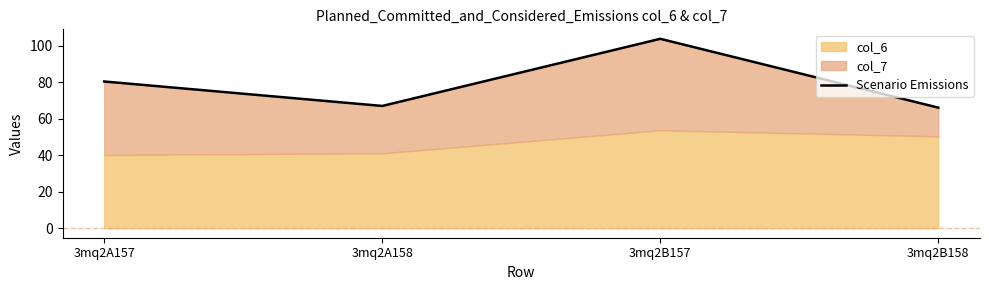

Reading left to right, transcribe all the data shown in this chart.

3mq2A157=80.5	3mq2A158=67.0	3mq2B157=103.9	3mq2B158=66.1